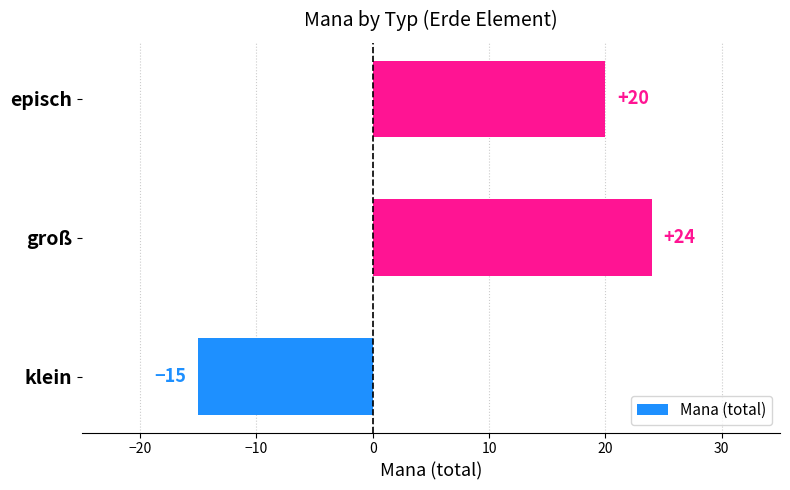

Is it true that the value at episch is 20?

True